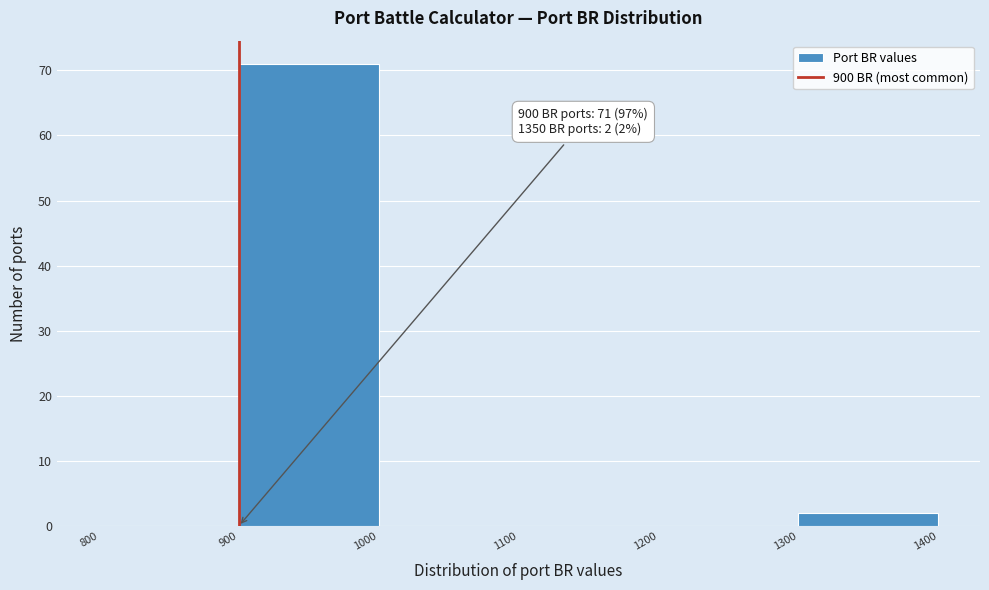

Which range on the x-axis has the tallest bar?

900 to 1000